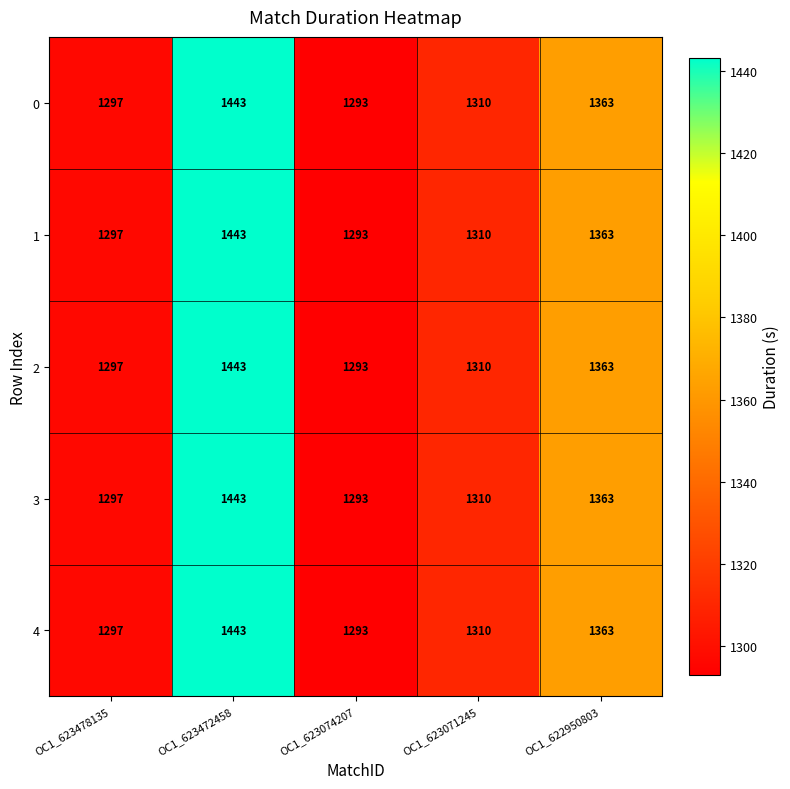

At which label is 1 closest to 1368?

OC1_622950803